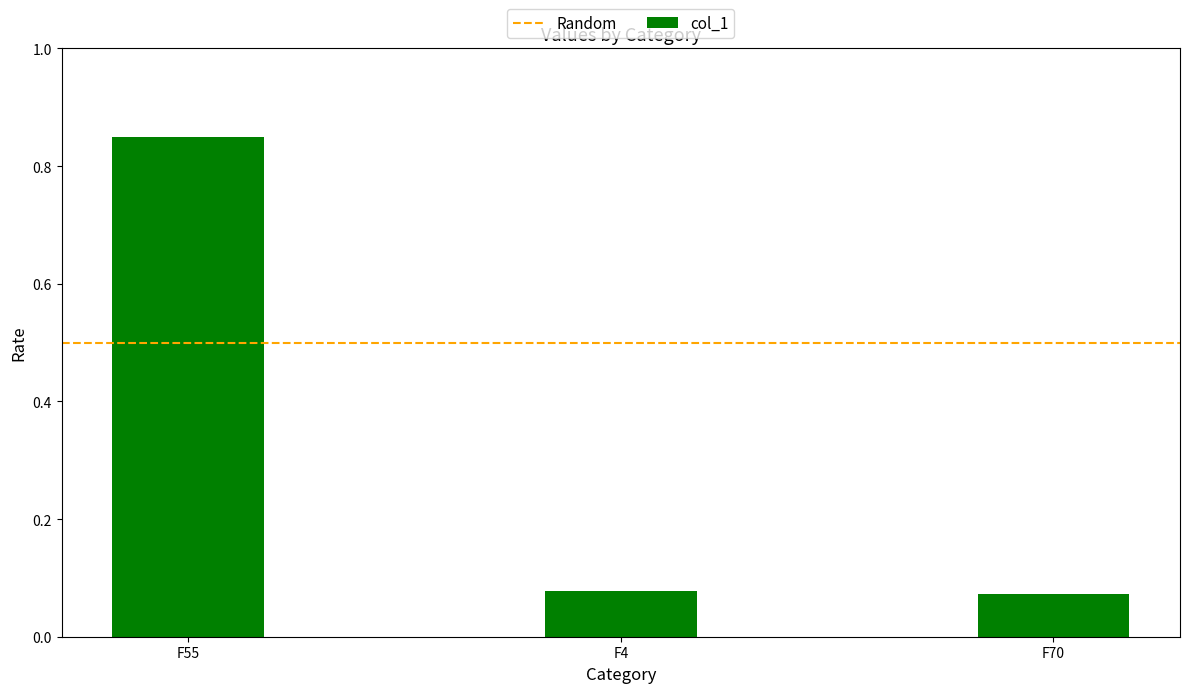

How many bars are there in total?

3